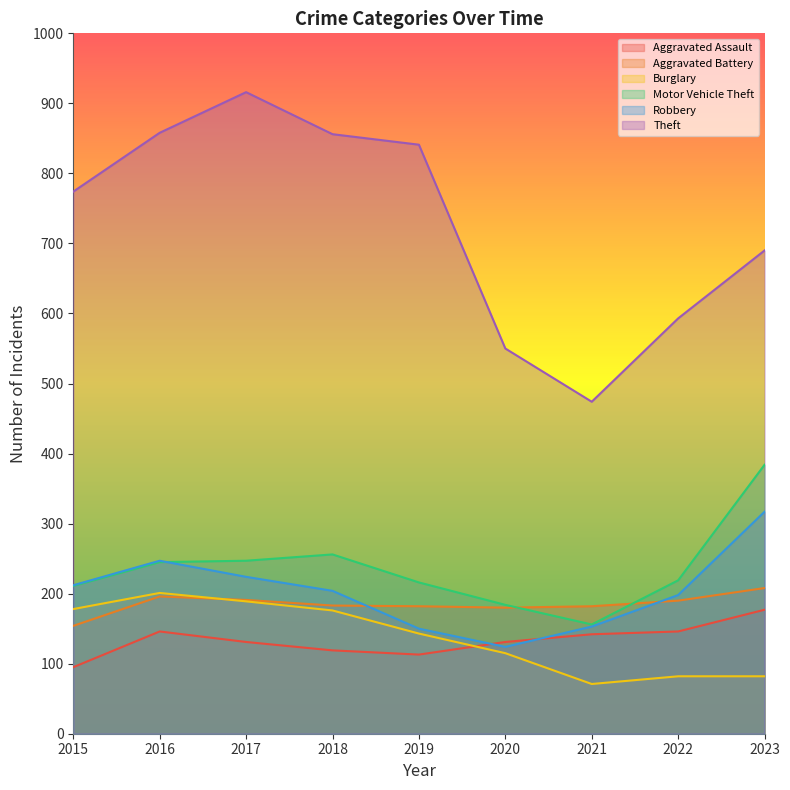

Rank the series at 2016 from lowest to highest value.

Aggravated Assault, Aggravated Battery, Burglary, Motor Vehicle Theft, Robbery, Theft